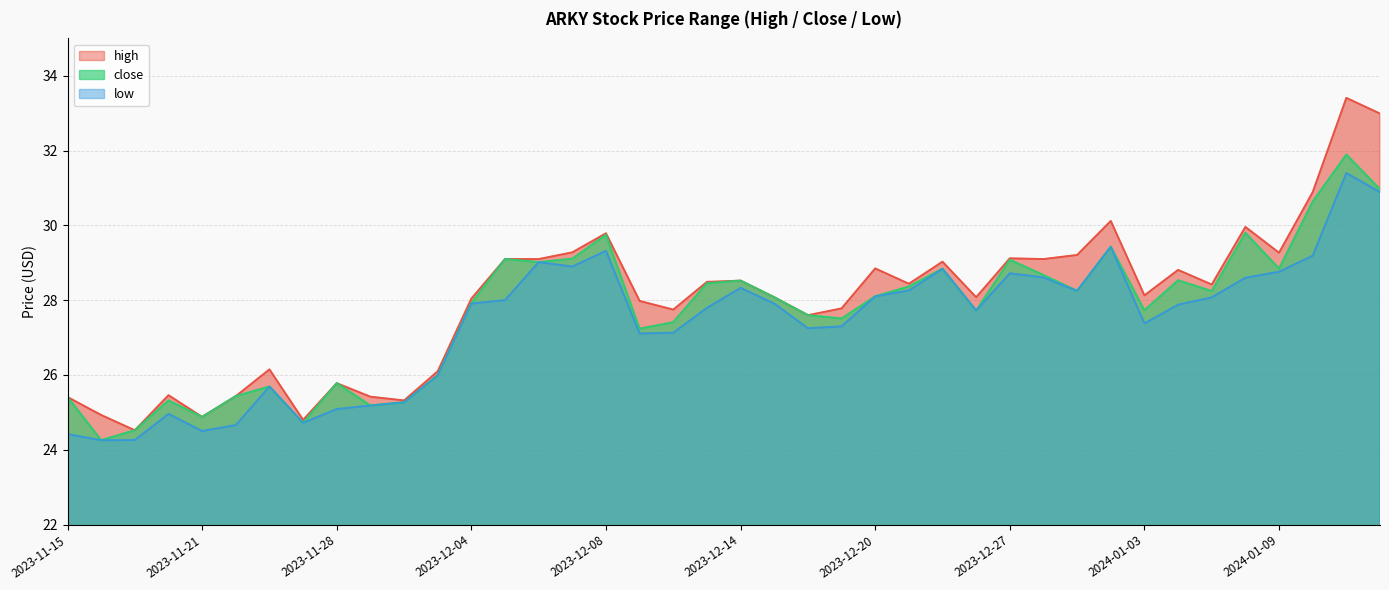

Rank the series by their average value, from highest to lowest.

high, close, low